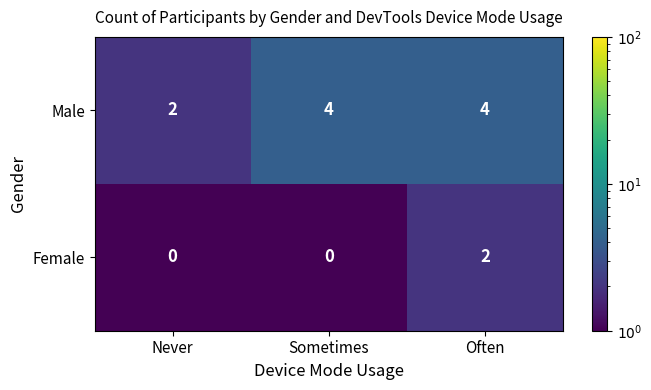

The Male series shows 2 at Never. True or false?

True